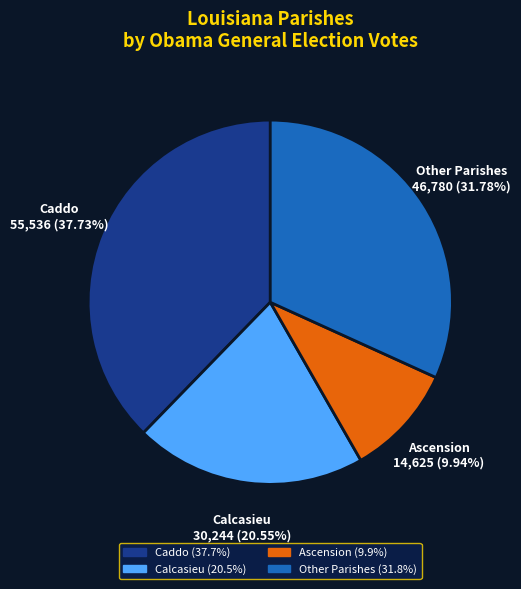

The Caddo slice represents 45% of the pie. True or false?

False